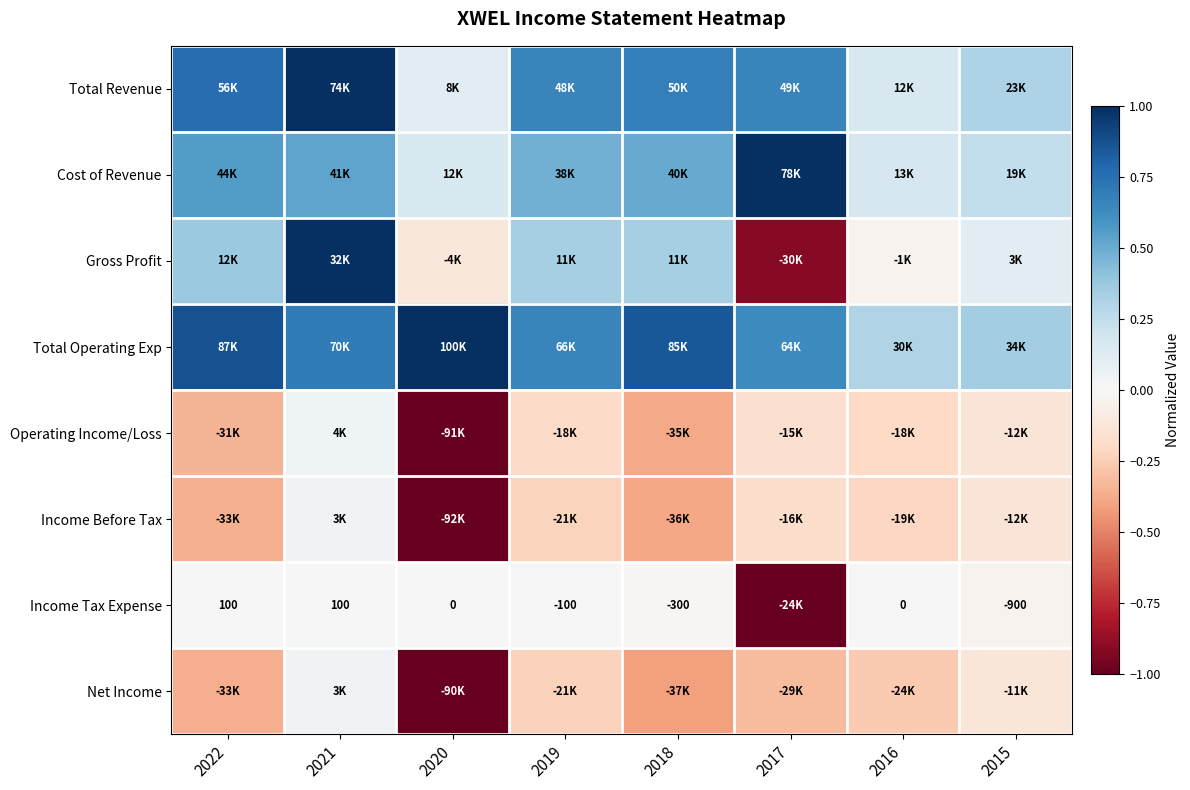

At which label is Operating Income/Loss closest to 0?

2021